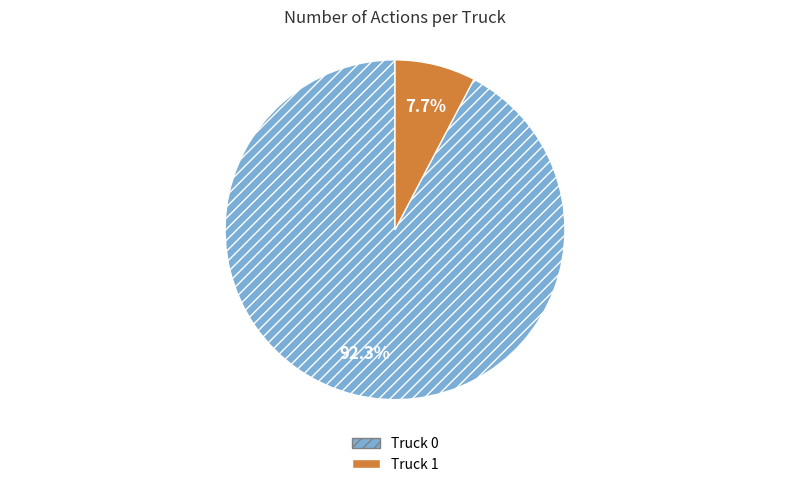

Which category has the biggest portion of the pie?

Truck 0